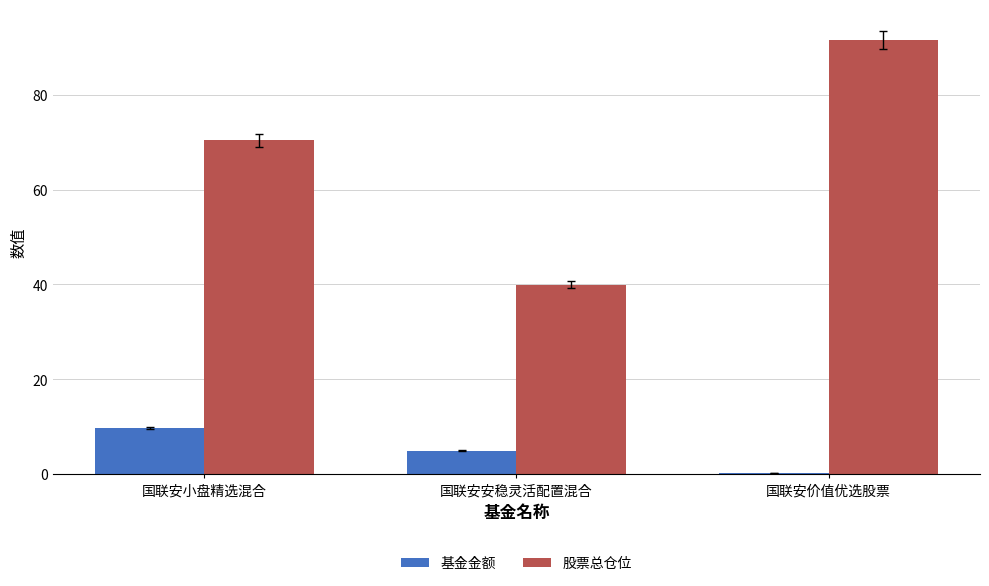

The value of 基金金额 at 国联安安稳灵活配置混合 is 8.2. True or false?

False